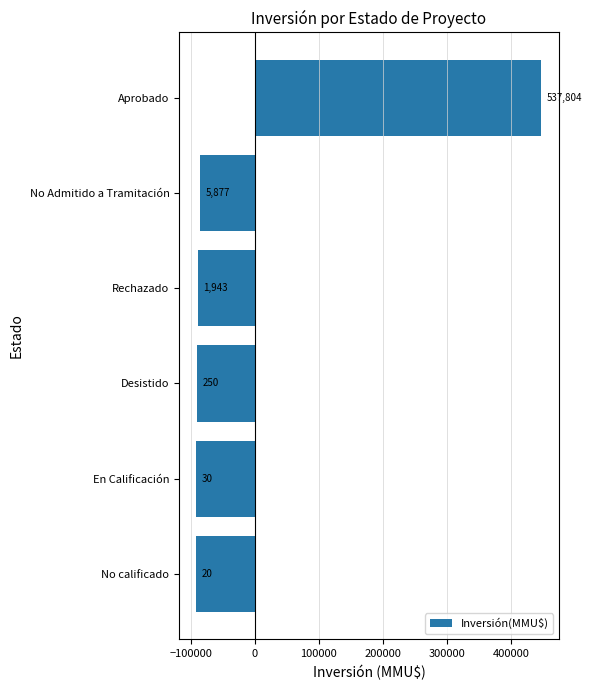

How many bars are there in total?

6